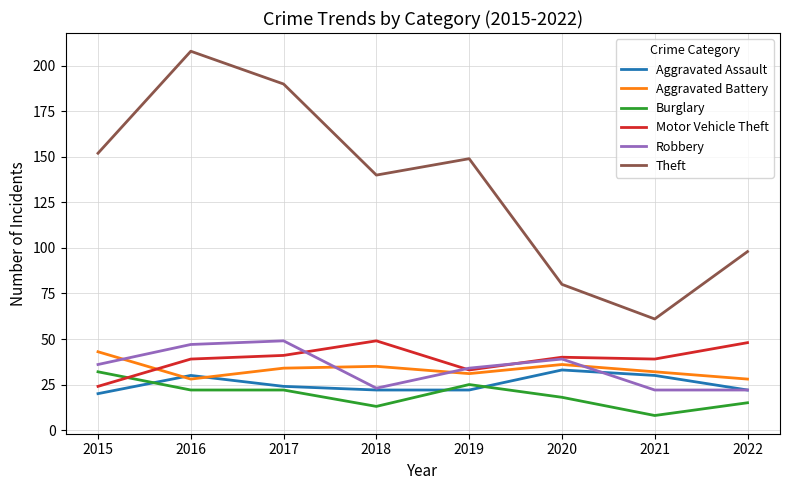

Reading left to right, transcribe all the data shown in this chart.

Aggravated Assault: 20	30	24	22	22	33	30	22
Aggravated Battery: 43	28	34	35	31	36	32	28
Burglary: 32	22	22	13	25	18	8	15
Motor Vehicle Theft: 24	39	41	49	33	40	39	48
Robbery: 36	47	49	23	34	39	22	22
Theft: 152	208	190	140	149	80	61	98